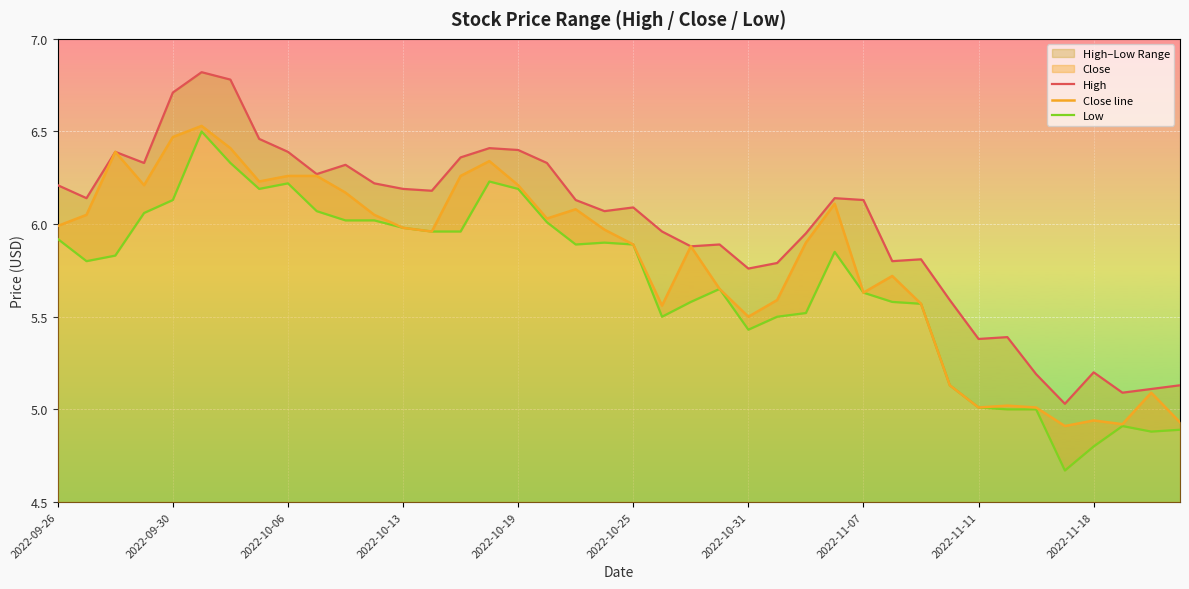

Reading right to left, list all the values displayed in this chart.

High: 5.1	5.1	5.1	5.2	5.0	5.2	5.4	5.4	5.6	5.8	5.8	6.1	6.1	5.9	5.8	5.8	5.9	5.9	6.0	6.1	6.1	6.1	6.3	6.4	6.4	6.4	6.2	6.2	6.2	6.3	6.3	6.4	6.5	6.8	6.8	6.7	6.3	6.4	6.1	6.2
Close line: 4.9	5.1	4.9	4.9	4.9	5.0	5.0	5.0	5.1	5.6	5.7	5.6	6.1	5.9	5.6	5.5	5.7	5.9	5.6	5.9	6.0	6.1	6.0	6.2	6.3	6.3	6.0	6.0	6.1	6.2	6.3	6.3	6.2	6.4	6.5	6.5	6.2	6.4	6.1	6.0
Low: 4.9	4.9	4.9	4.8	4.7	5.0	5.0	5.0	5.1	5.6	5.6	5.6	5.8	5.5	5.5	5.4	5.7	5.6	5.5	5.9	5.9	5.9	6.0	6.2	6.2	6.0	6.0	6.0	6.0	6.0	6.1	6.2	6.2	6.3	6.5	6.1	6.1	5.8	5.8	5.9